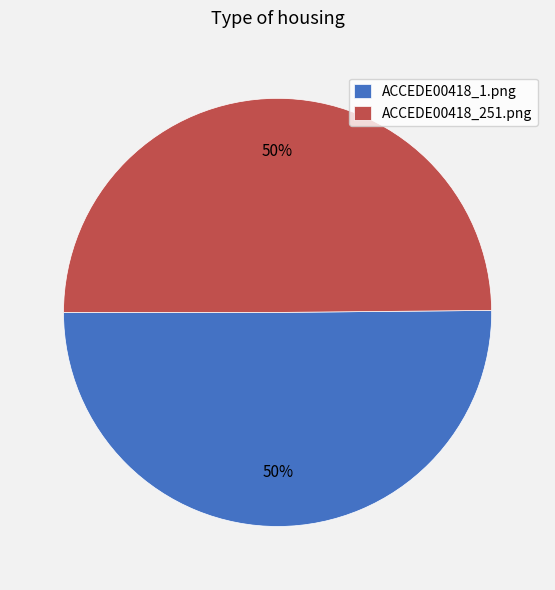

Count the number of slices in the pie.

2